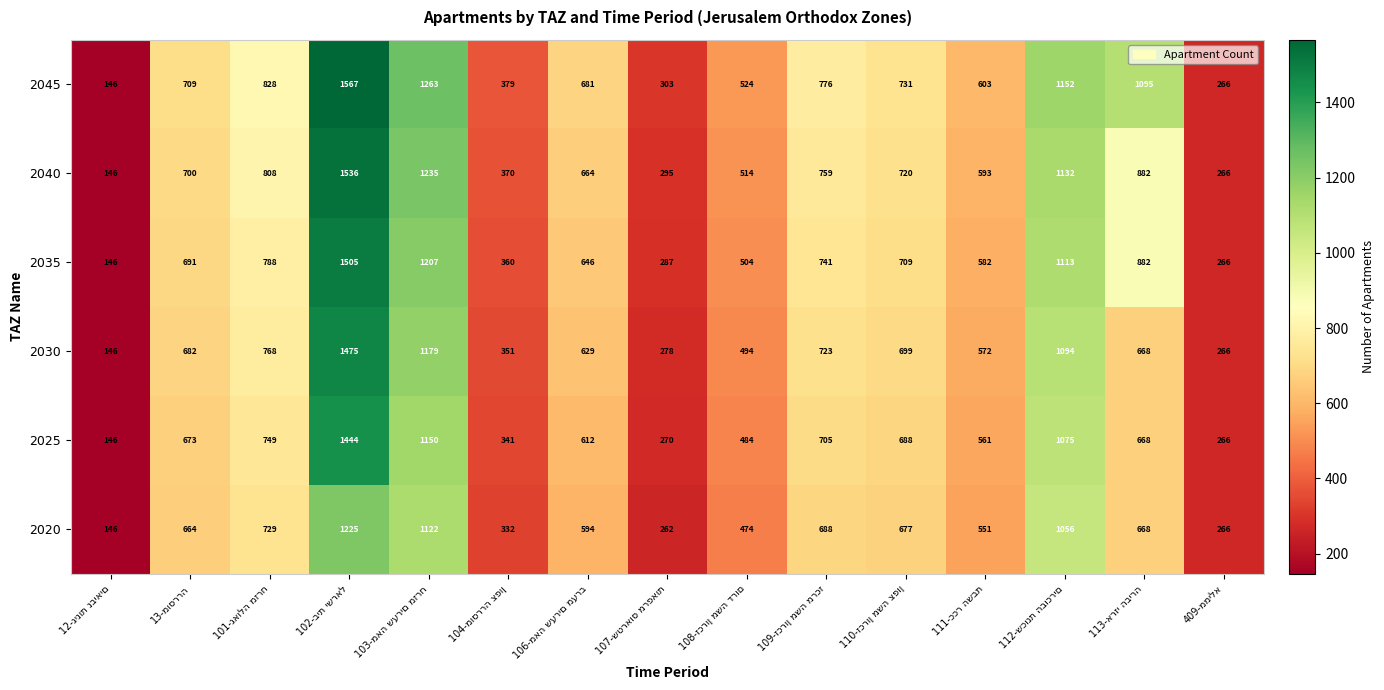

Which series has the largest total across all categories?

2045